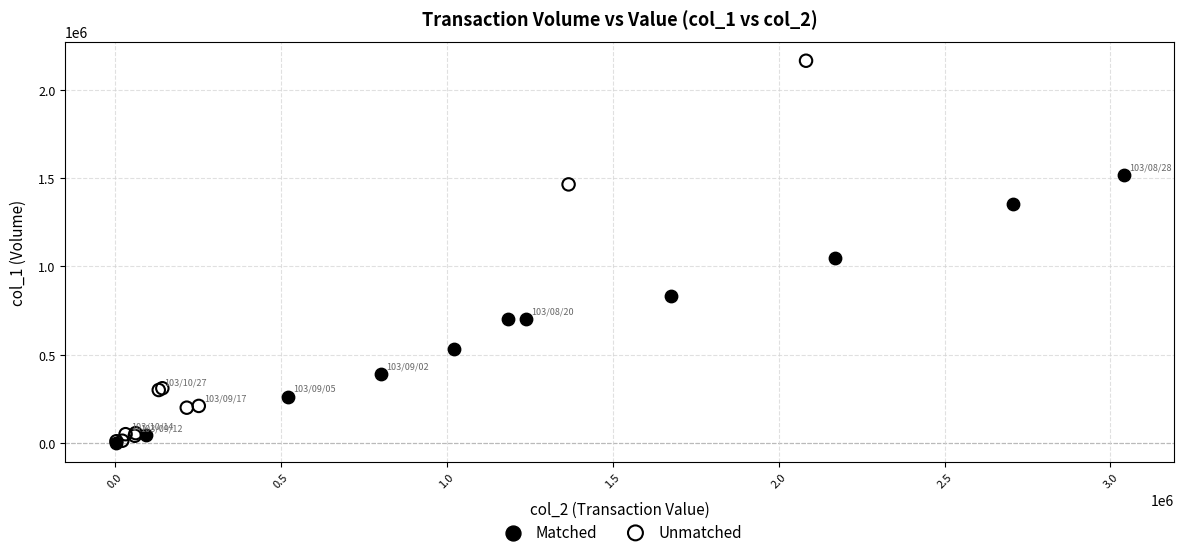

Which series contains the highest Y value?

Unmatched